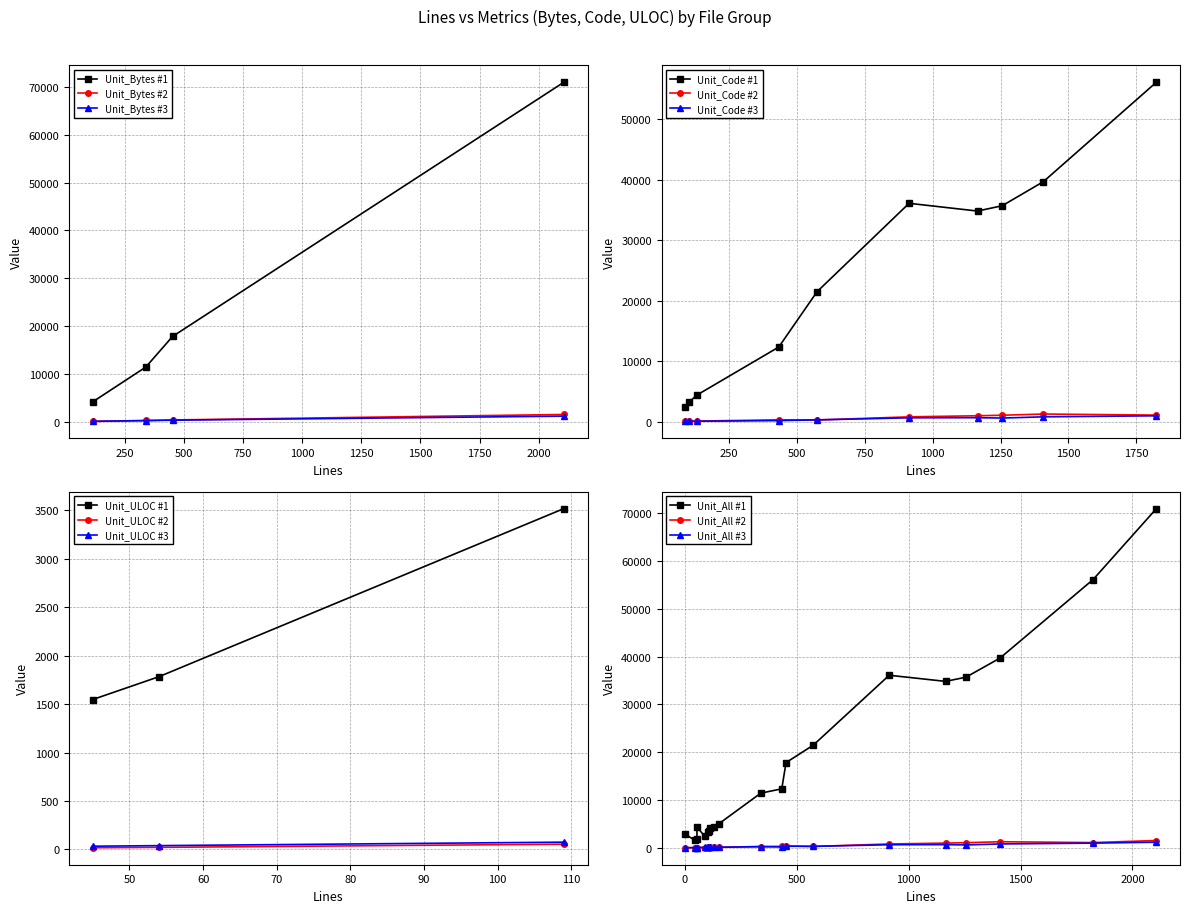

True or false: Unit_Bytes #1 and Unit_Bytes #3 cross at least once.

False